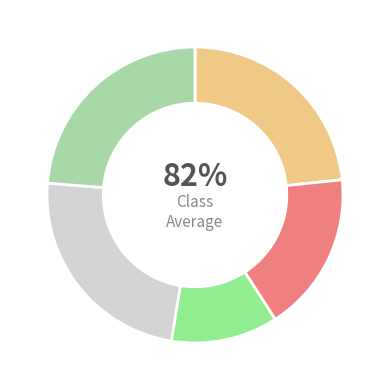

How many slices are in this pie chart?

5